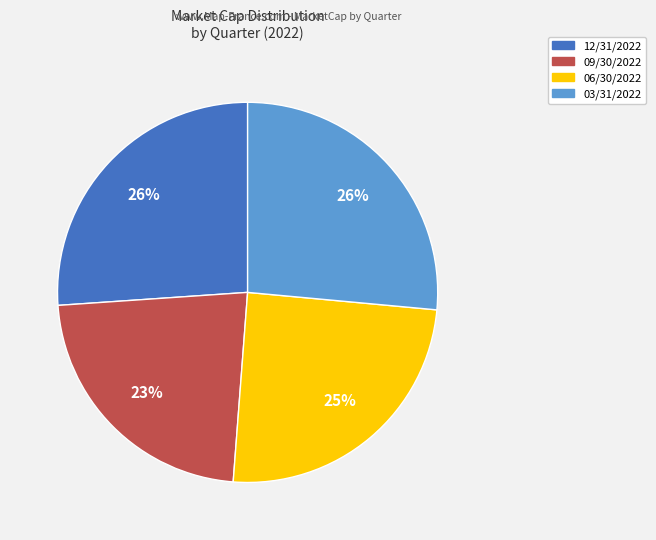

How many slices are in this pie chart?

4